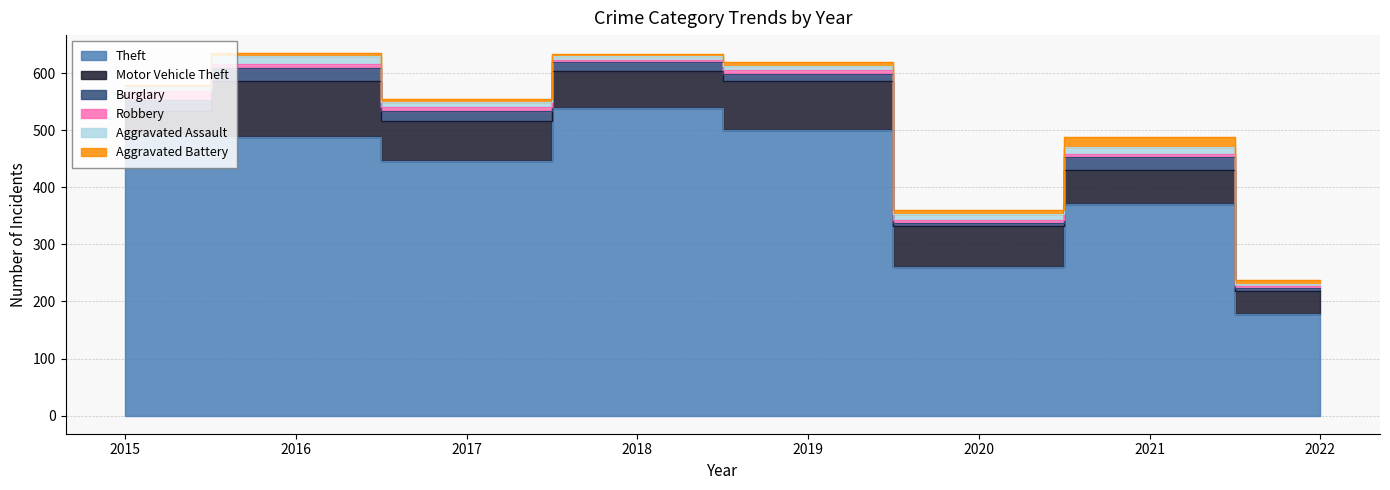

True or false: Aggravated Battery and Theft cross at least once.

False